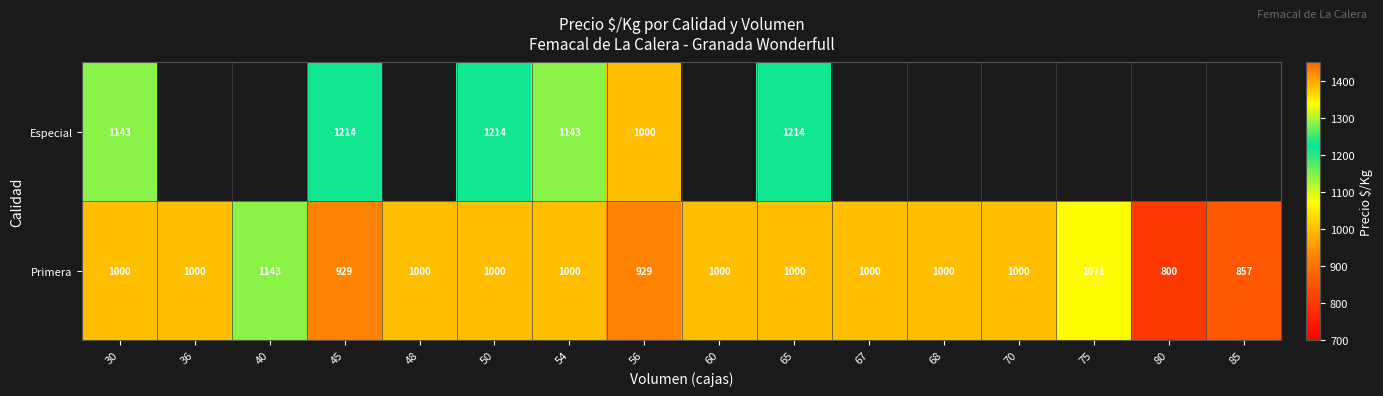

Which category has the lowest value across all series?

80